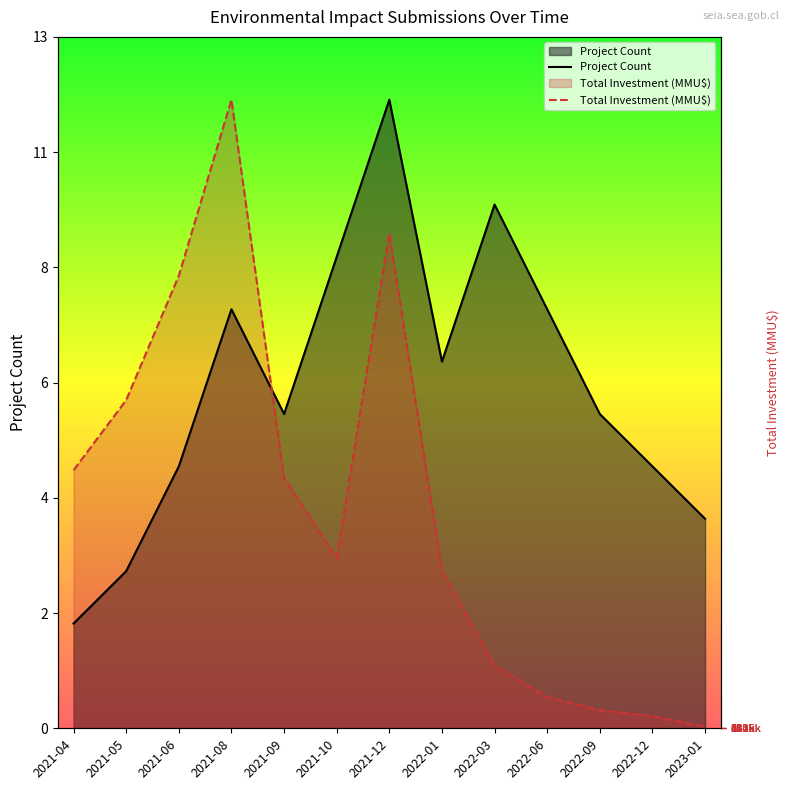

What is the difference between the highest and lowest values at 2022-12?

4.8